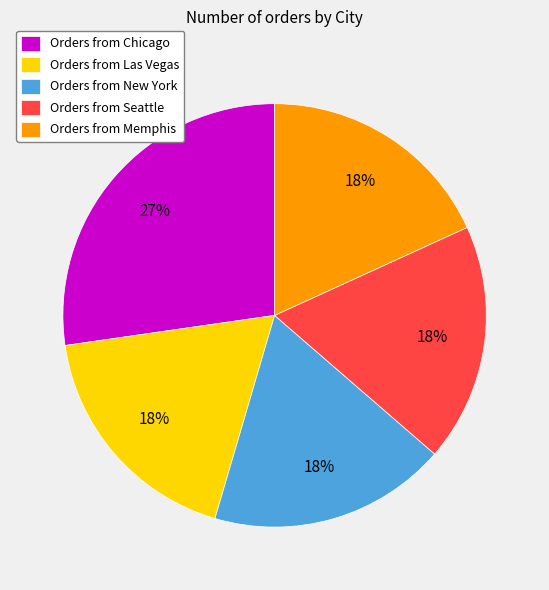

Is it true that Orders from New York is 10% of the pie?

False